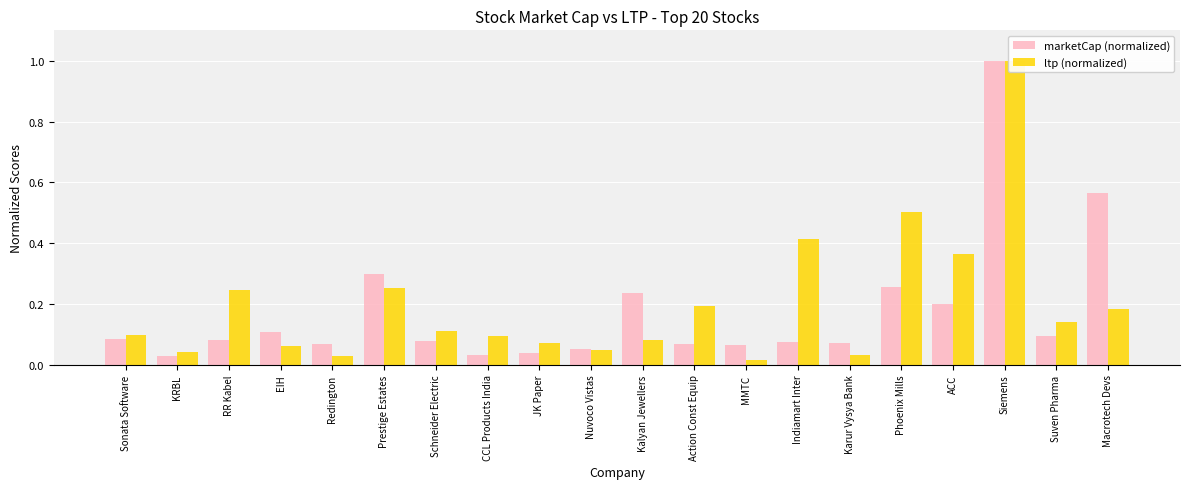

Which series changed the most between MMTC and Indiamart Inter?

ltp (normalized)